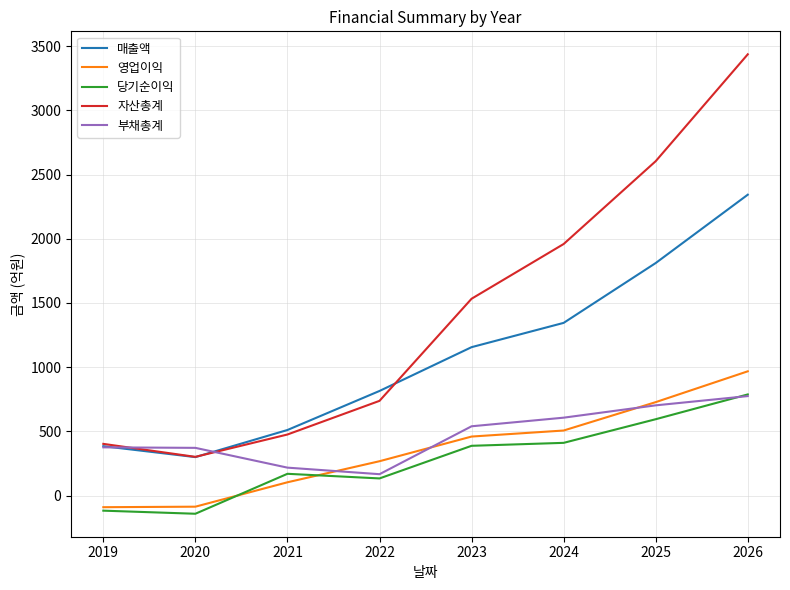

Which series has the widest spread of values?

자산총계